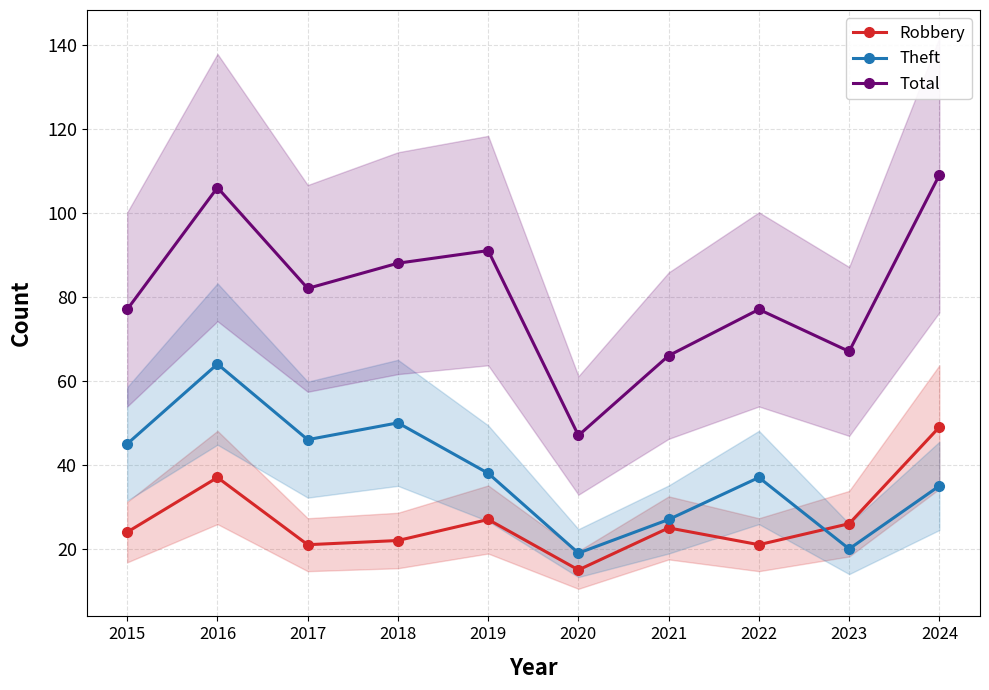

The value of Theft at 2018 is 24. True or false?

False